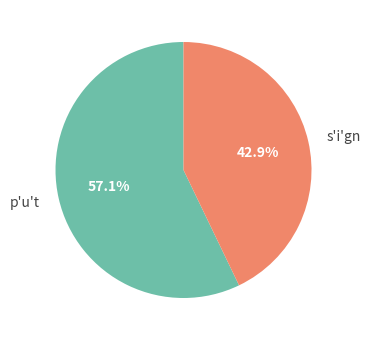

Which category has the biggest portion of the pie?

p'u't